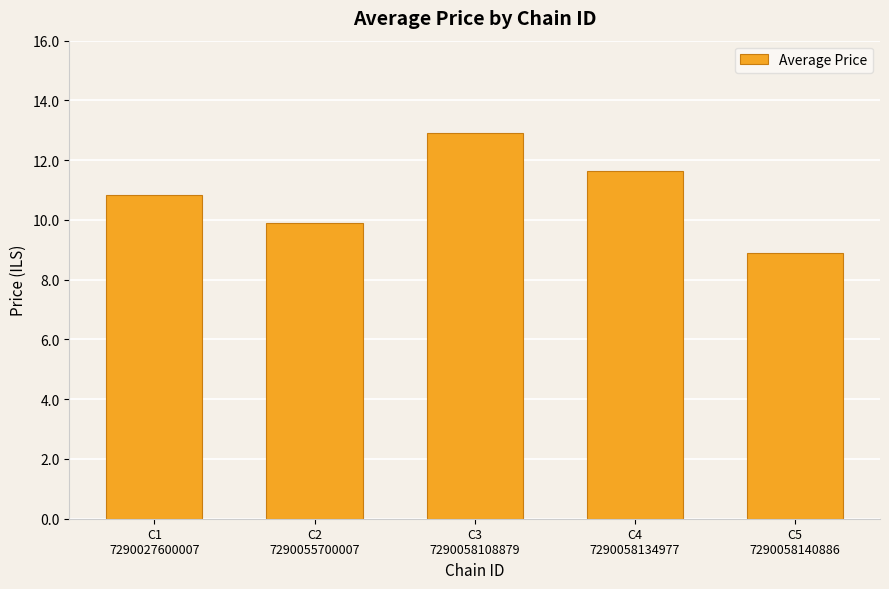

List the labels in order of value, smallest first.

C5
7290058140886, C2
7290055700007, C1
7290027600007, C4
7290058134977, C3
7290058108879